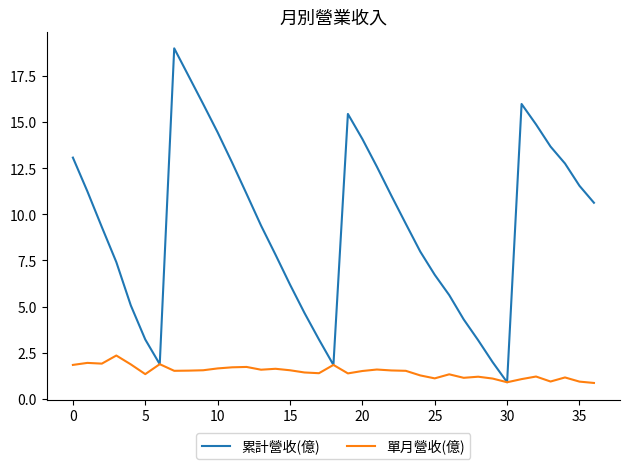

What is the lowest value of the 累計營收(億) series?

0.9